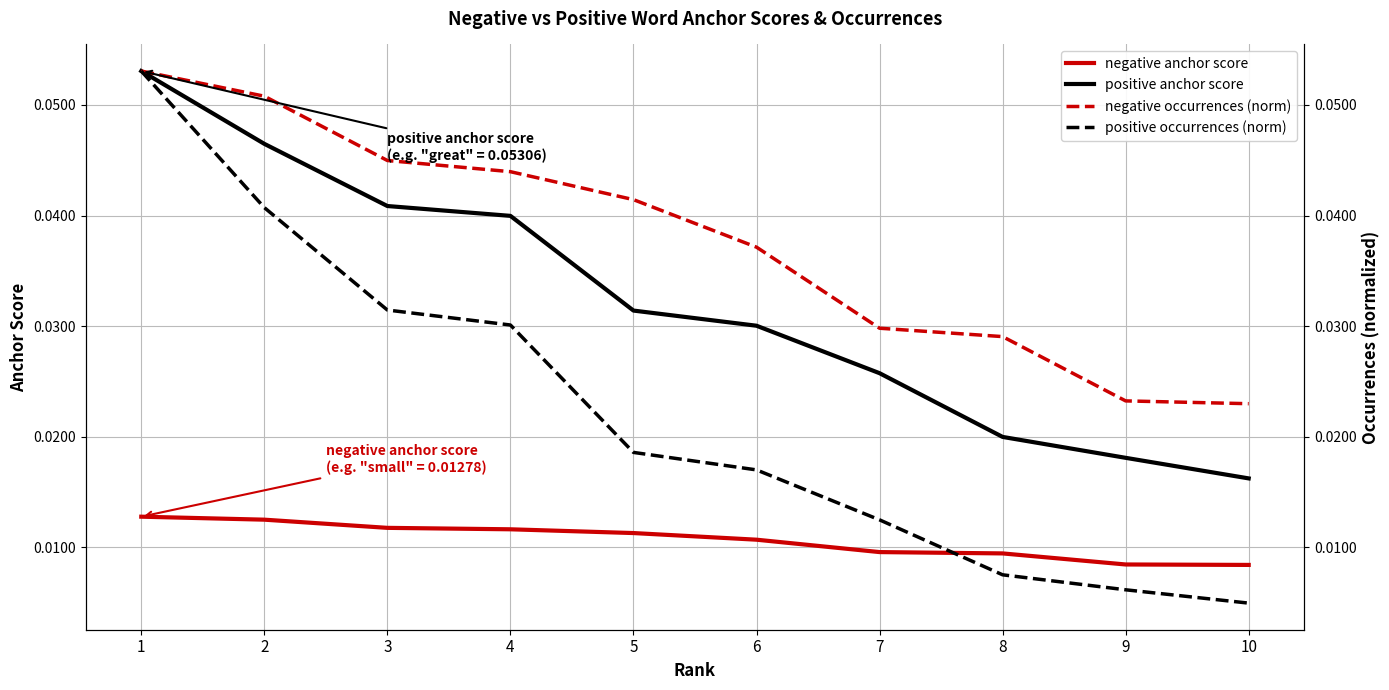

True or false: positive occurrences (norm) and negative occurrences (norm) cross at least once.

False